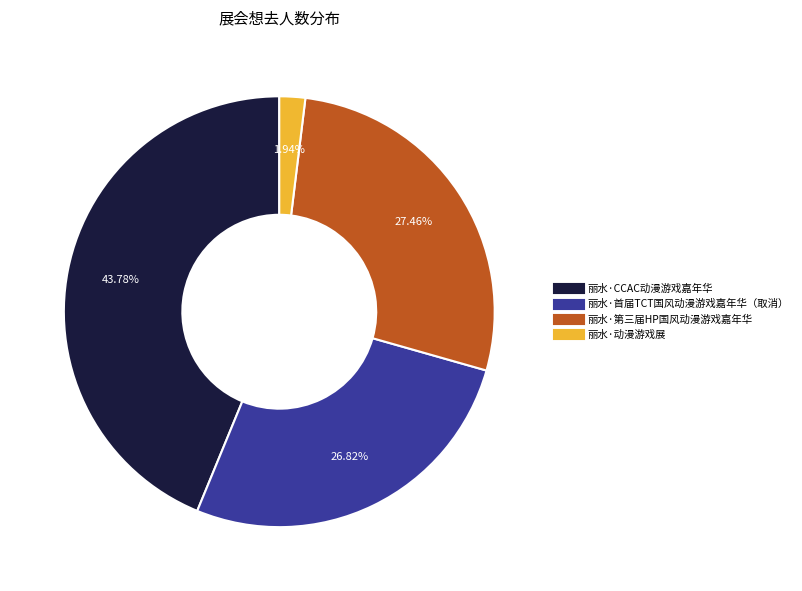

Does any single category account for the majority?

No